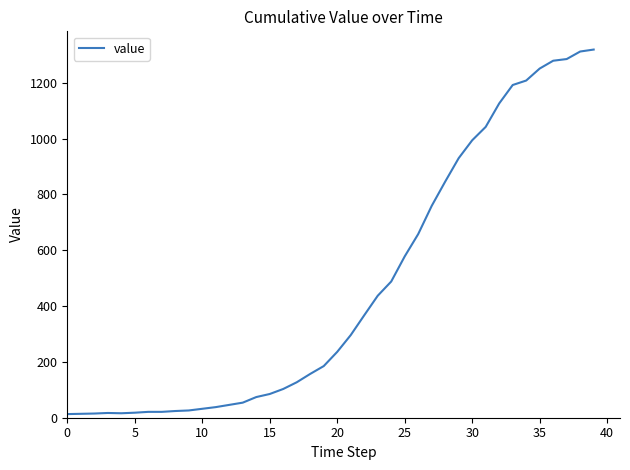

What is the maximum value shown in the chart?

1319